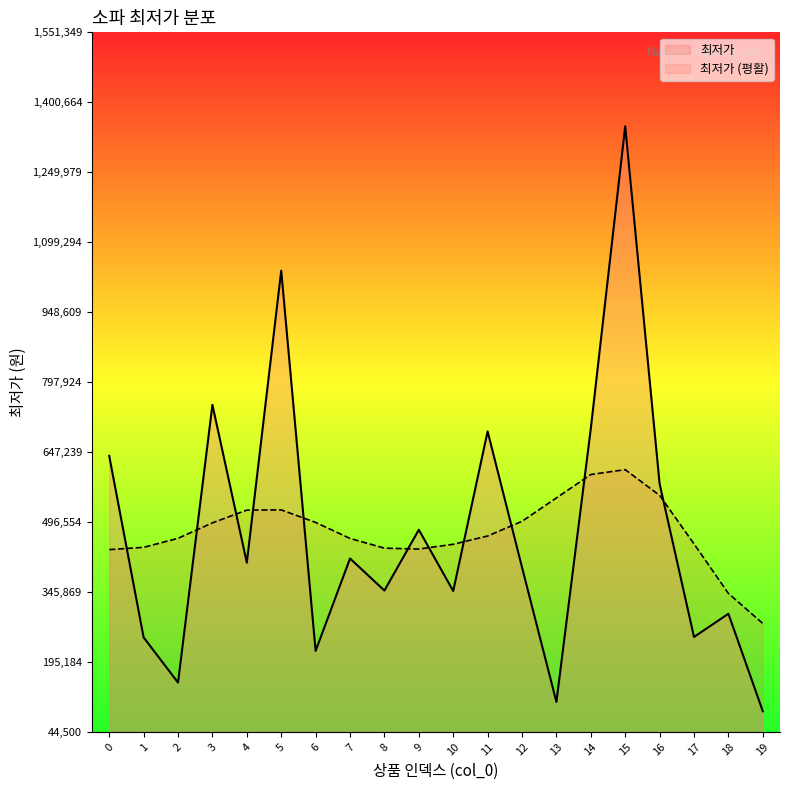

Reading left to right, what are all the values shown in this chart?

0=639000	1=248000	2=150720	3=749000	4=409000	5=1038000	6=219000	7=418000	8=349000	9=479900	10=348000	11=691782	12=399000	13=109000	14=698000	15=1349000	16=579000	17=249000	18=299000	19=89000